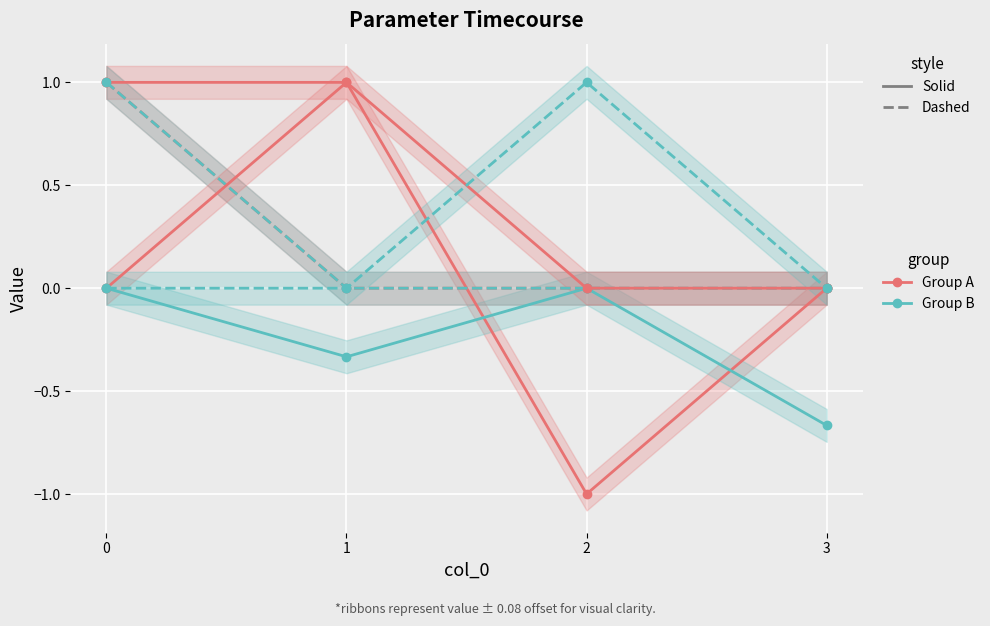

Which series has the largest range (max minus min)?

t_a_seconds